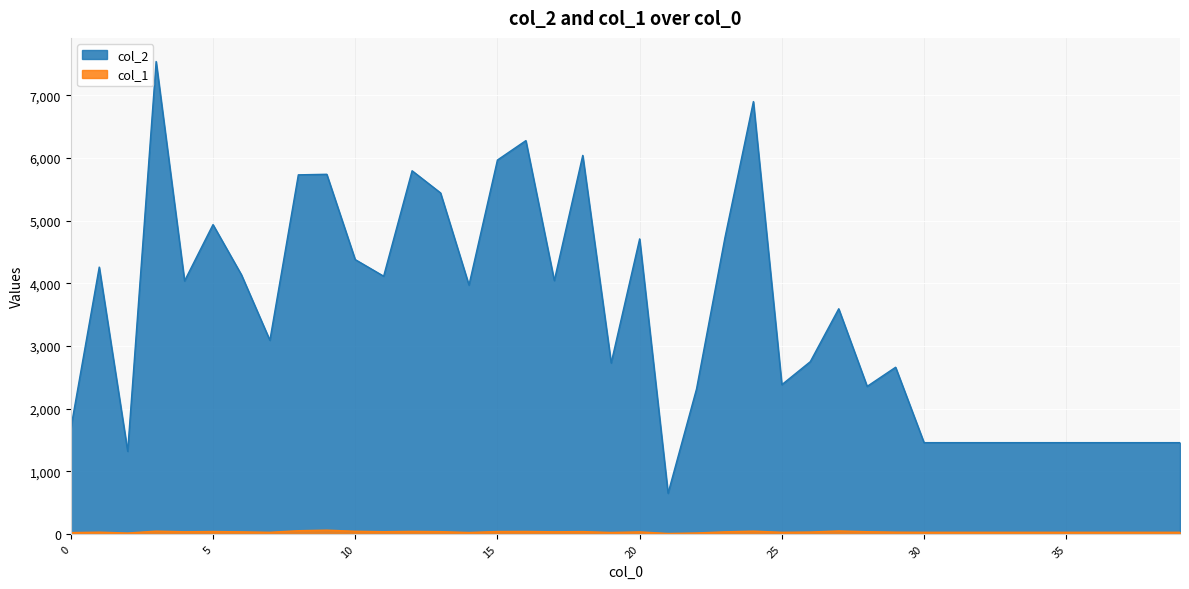

Rank the series at 24 from highest to lowest value.

col_2, col_1